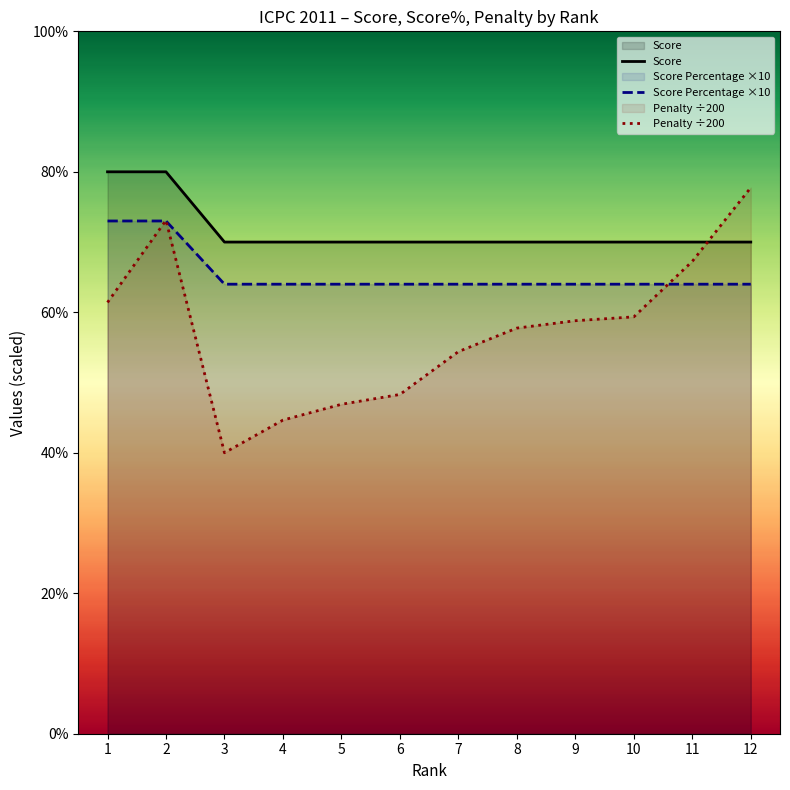

List the labels in order of Score Percentage value, largest first.

1, 2, 3, 4, 5, 6, 7, 8, 9, 10, 11, 12